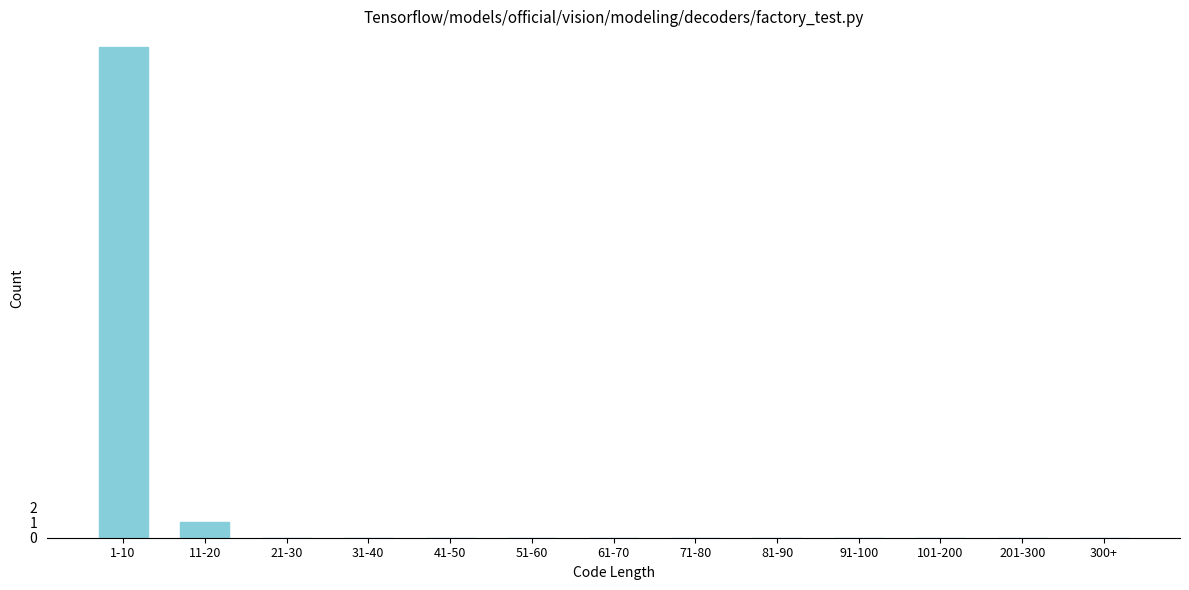

Reading left to right, what are all the values shown in this chart?

1-10=32	11-20=1	21-30=0	31-40=0	41-50=0	51-60=0	61-70=0	71-80=0	81-90=0	91-100=0	101-200=0	201-300=0	300+=0